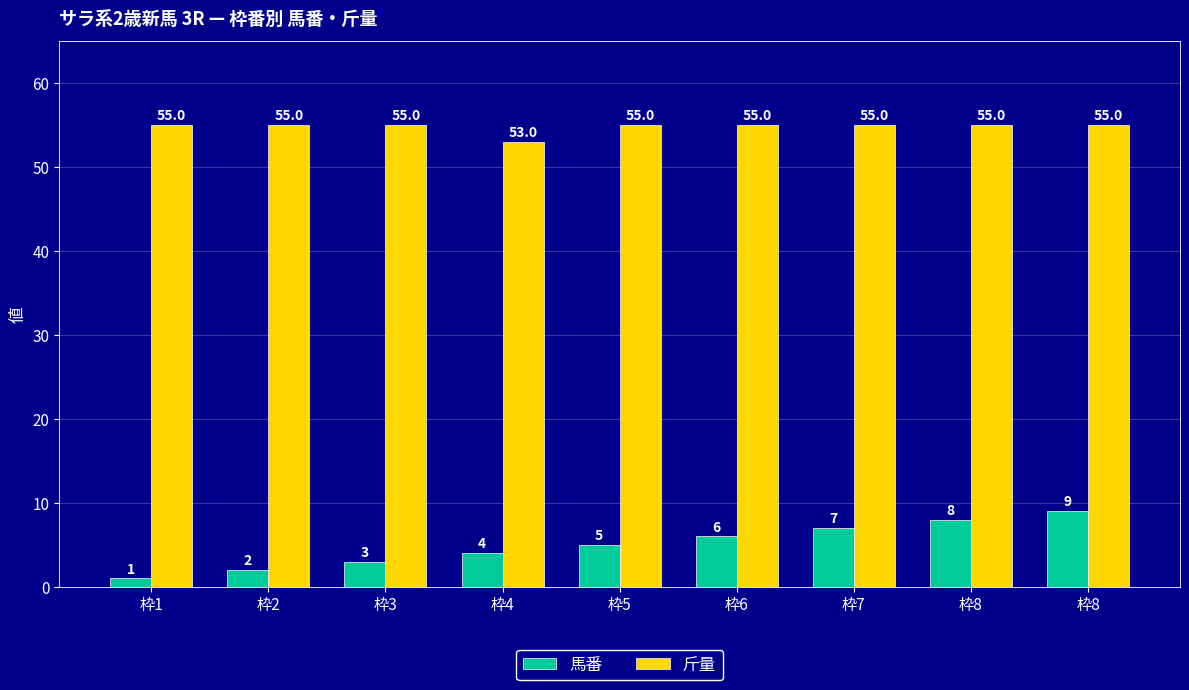

How many groups of bars are there?

9